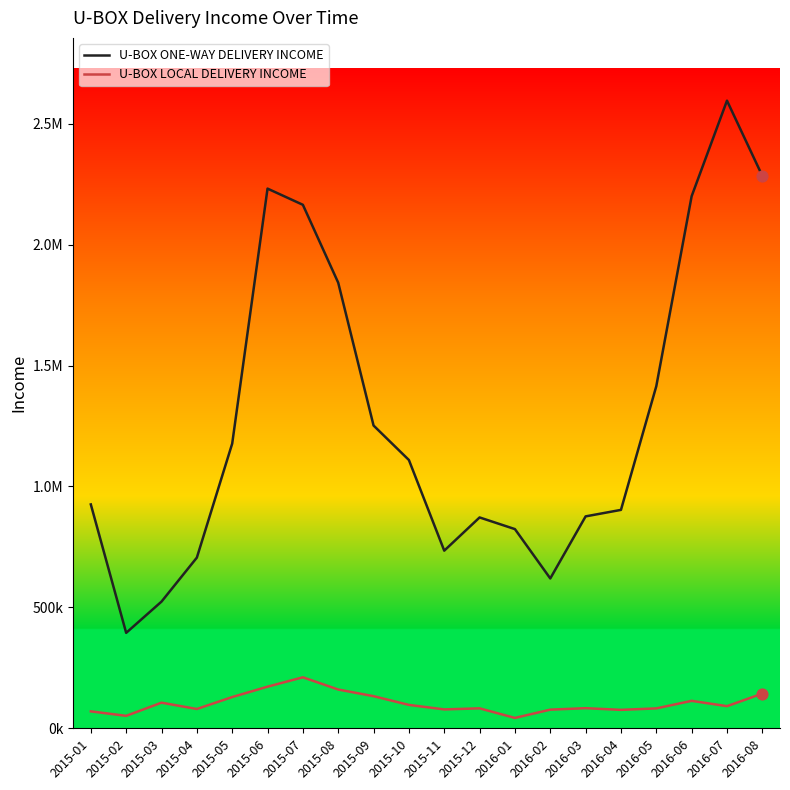

Does the chart have visible grid lines?

No